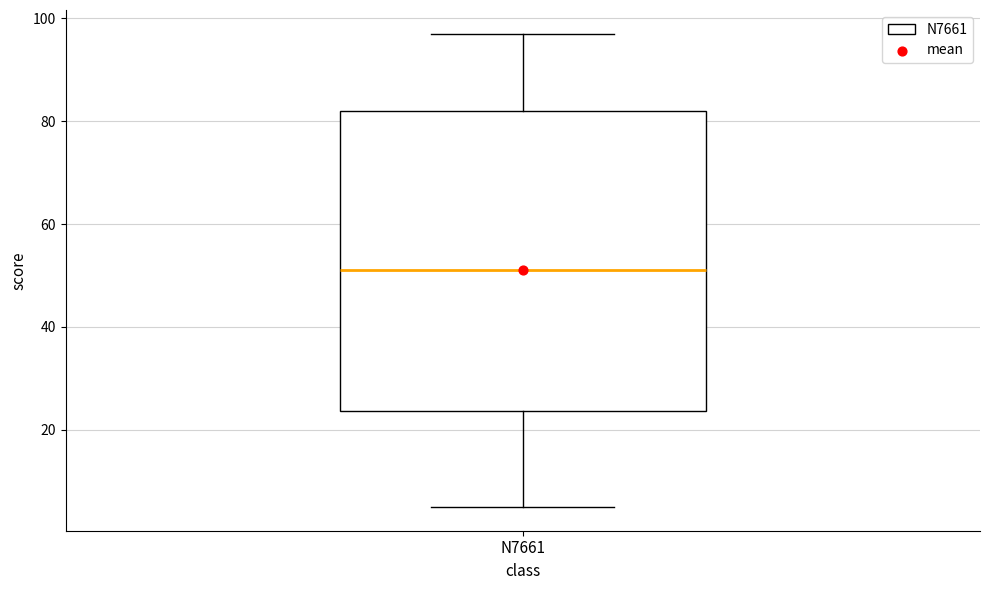

Where does the lower whisker of the box for N7661 end on the y-axis? The values are not printed on the chart, so give them approximately, as read against the axis.

6